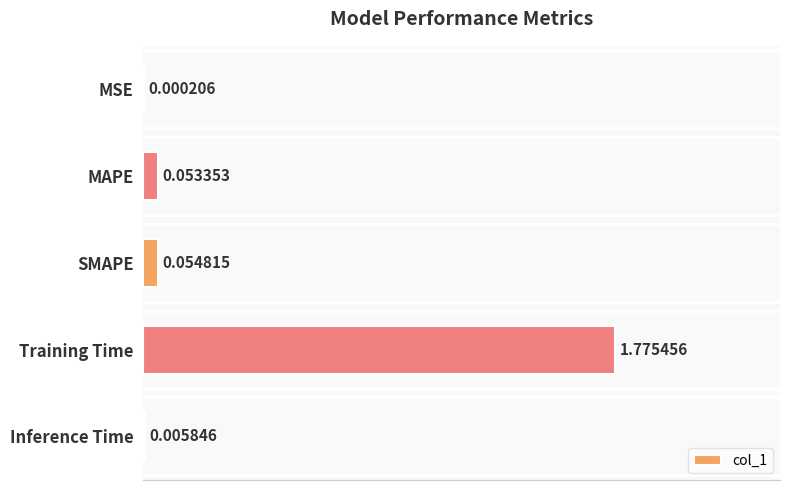

At which category does the chart reach its peak across all series?

Training Time